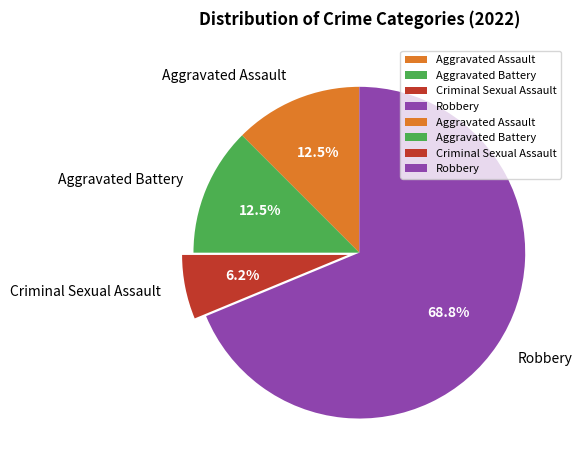

What is the smallest slice in the pie chart?

Criminal Sexual Assault